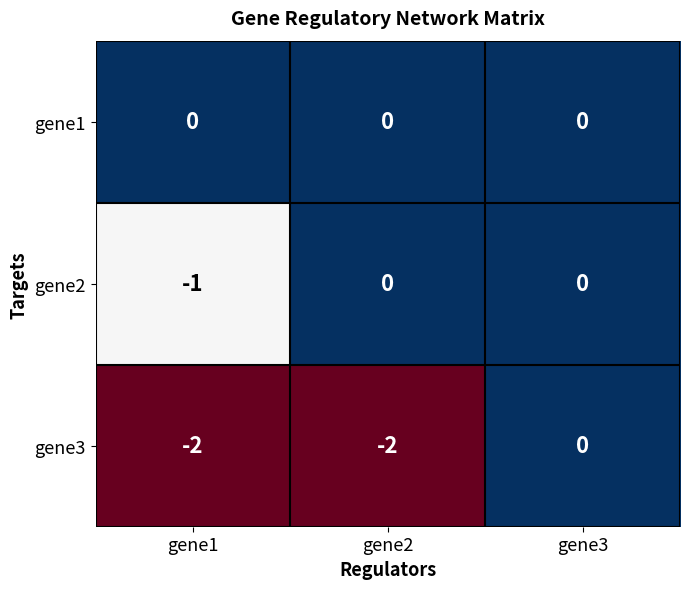

At gene1, list the series in order from largest to smallest.

gene1, gene2, gene3